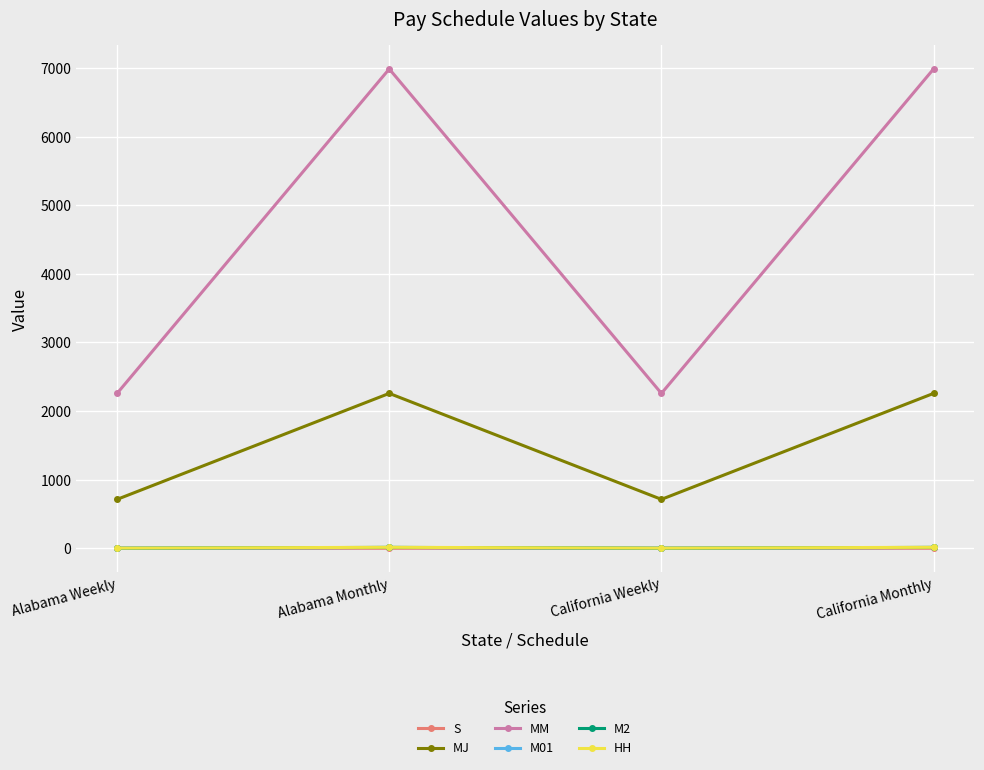

True or false: MM and MJ intersect in this chart.

False